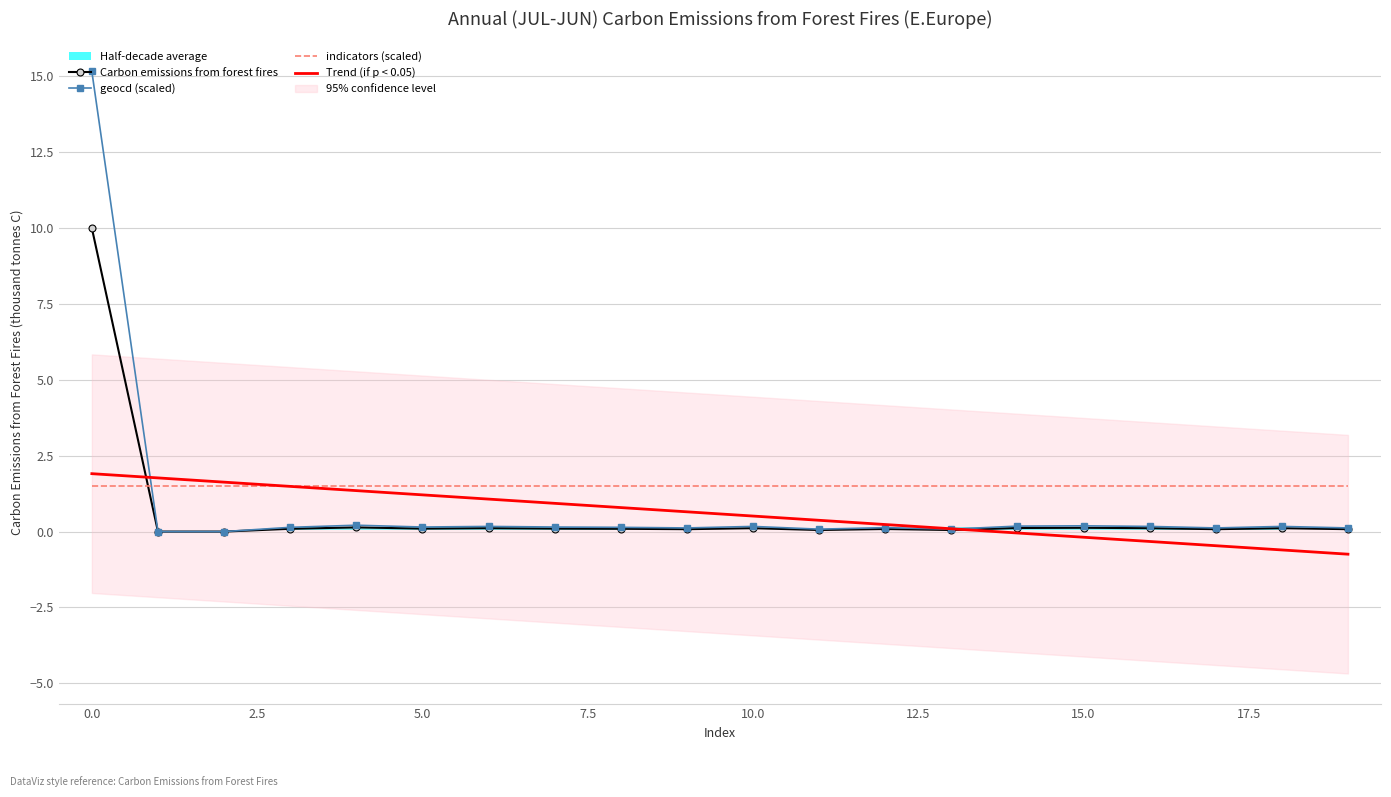

What is the lowest value of the indicators (scaled) series?

1.5